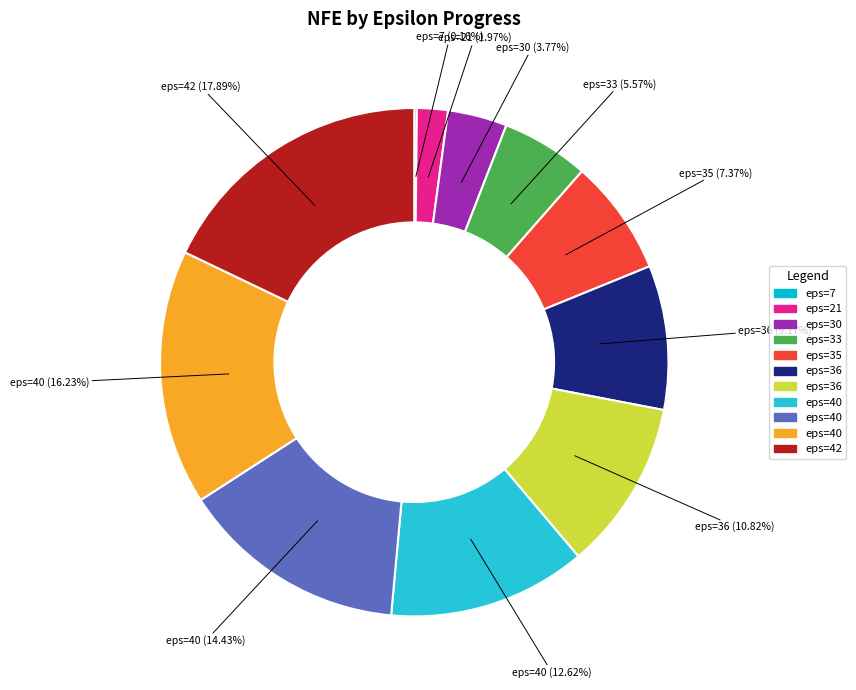

How many slices are in this pie chart?

11